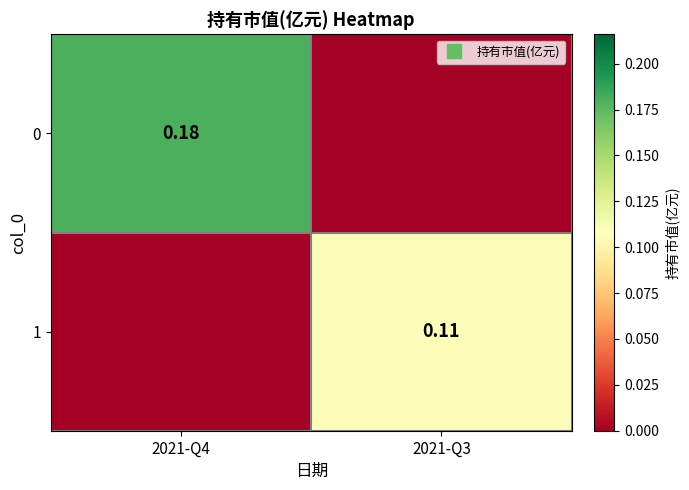

The 1 series shows 0.0 at 2021-Q4. True or false?

False